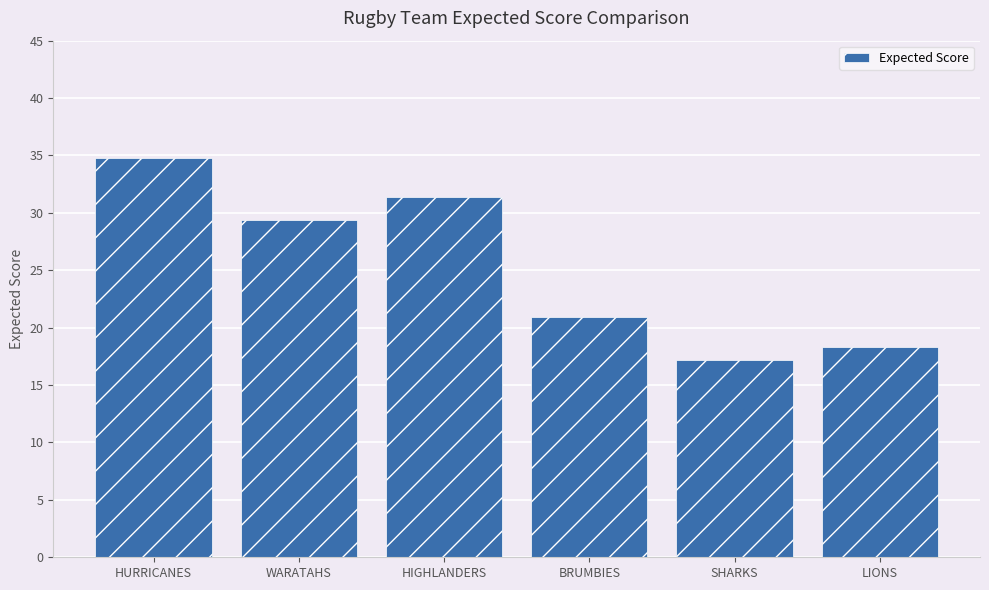

What is the change in value from SHARKS to LIONS?

+1.1